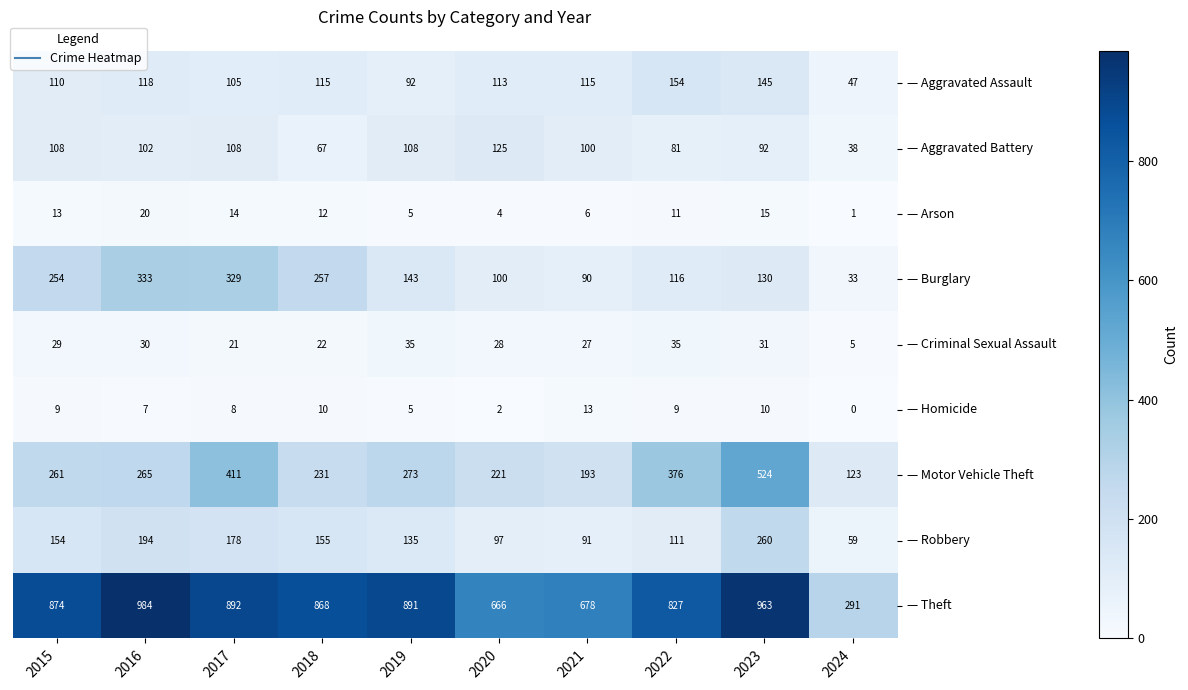

The — Criminal Sexual Assault series shows 29 at 2015. True or false?

True